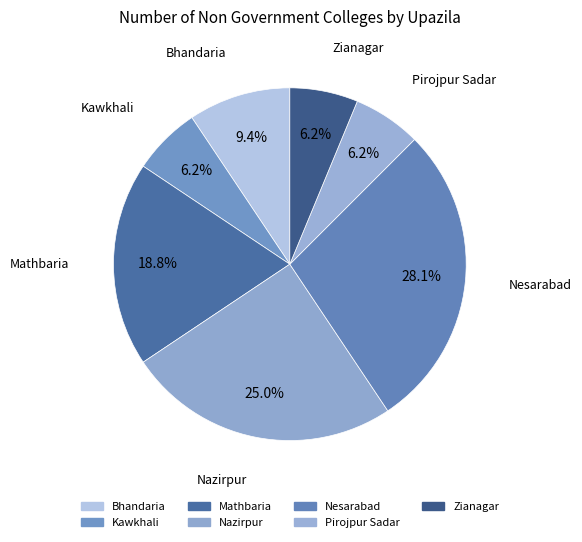

What percentage is the Bhandaria slice, to the nearest percent?

9%